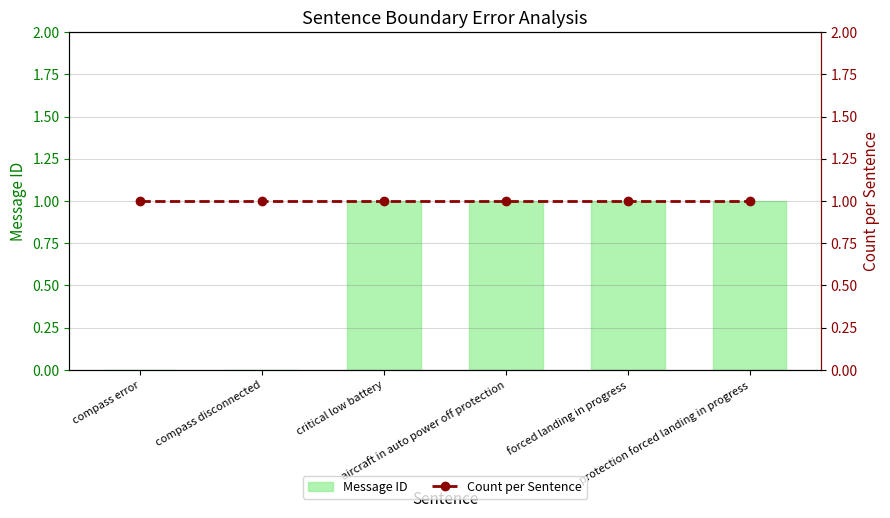

Does the chart contain stacked bars?

No